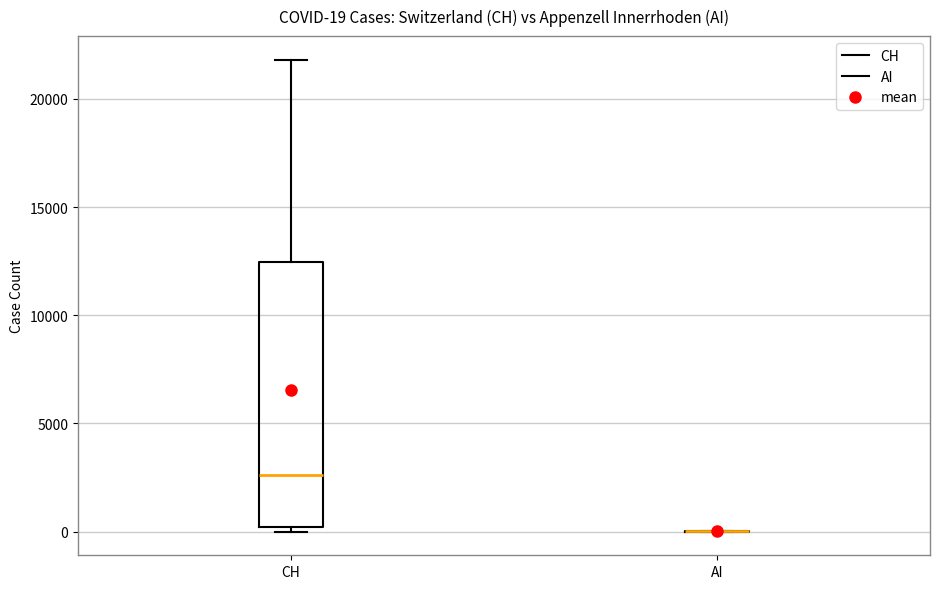

Which box is the tallest, from its lower edge to its upper edge?

CH